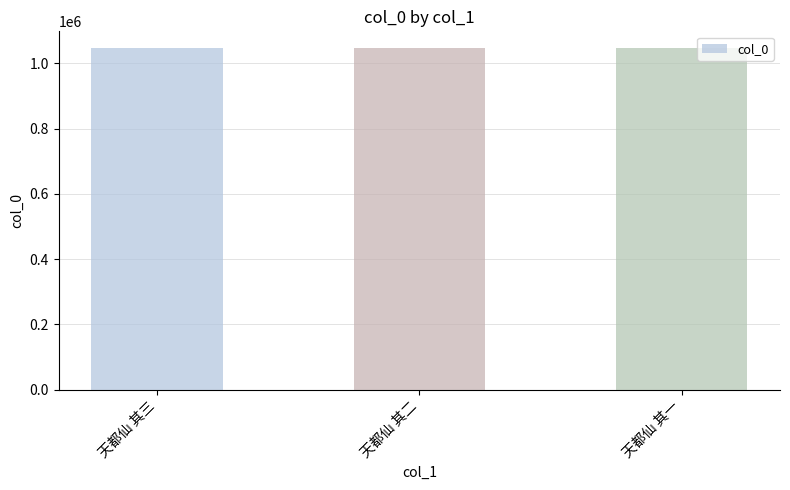

Read the value at 天都仙 其一.

1045528